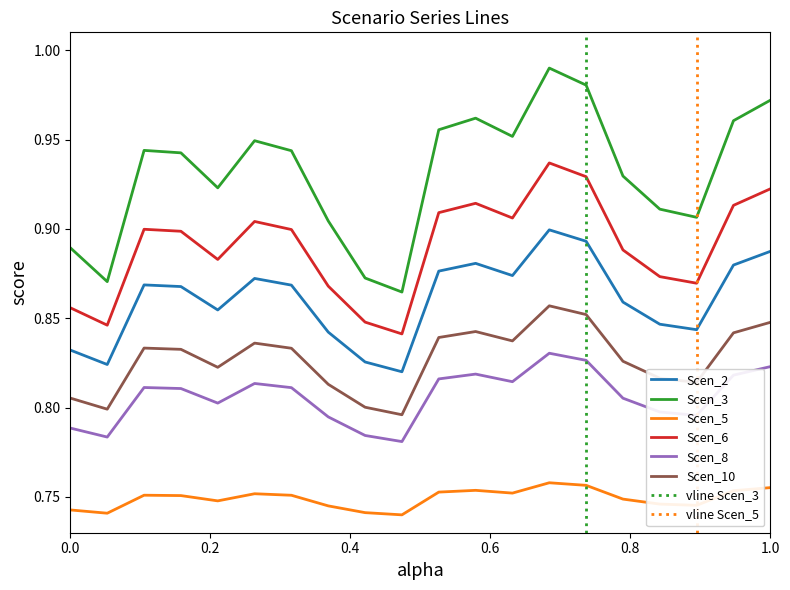

The value of Scen_3 at 1.0 is 0.4. True or false?

False